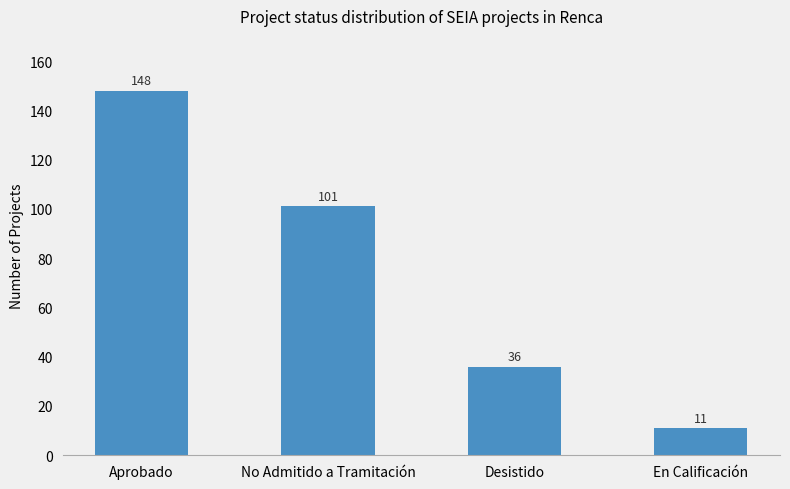

What is the difference between the maximum and minimum values?

137